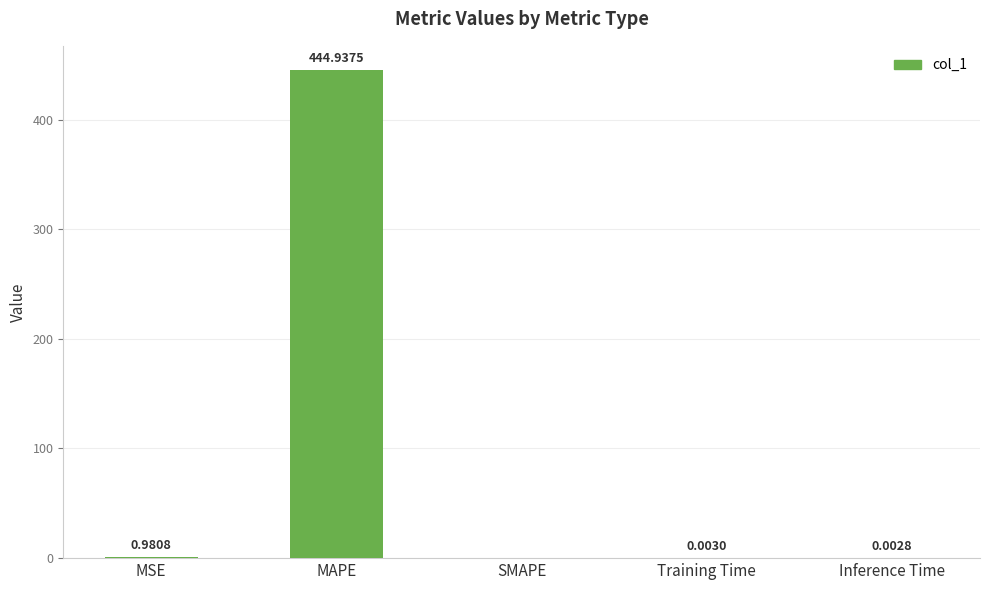

Between Inference Time and Training Time, which is larger?

Training Time